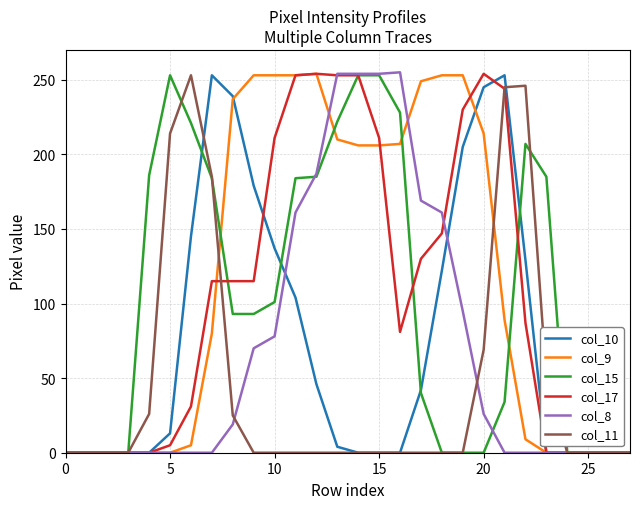

What is the greatest value displayed?

255